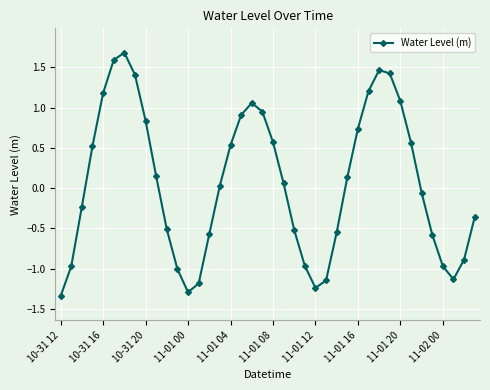

How many lines are shown in the chart?

1